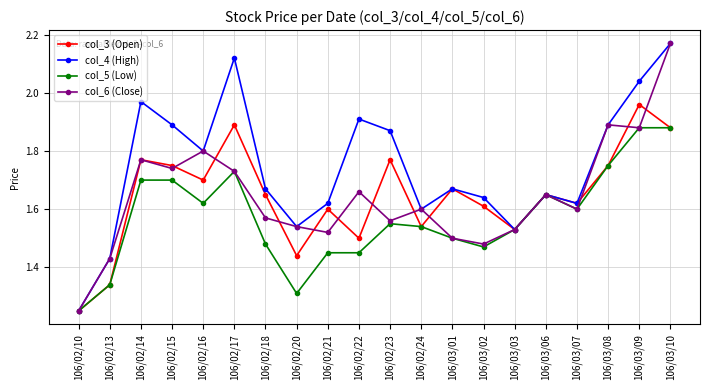

What is the sum of the col_3 (Open) values at 106/02/20 and 106/03/01?

3.1